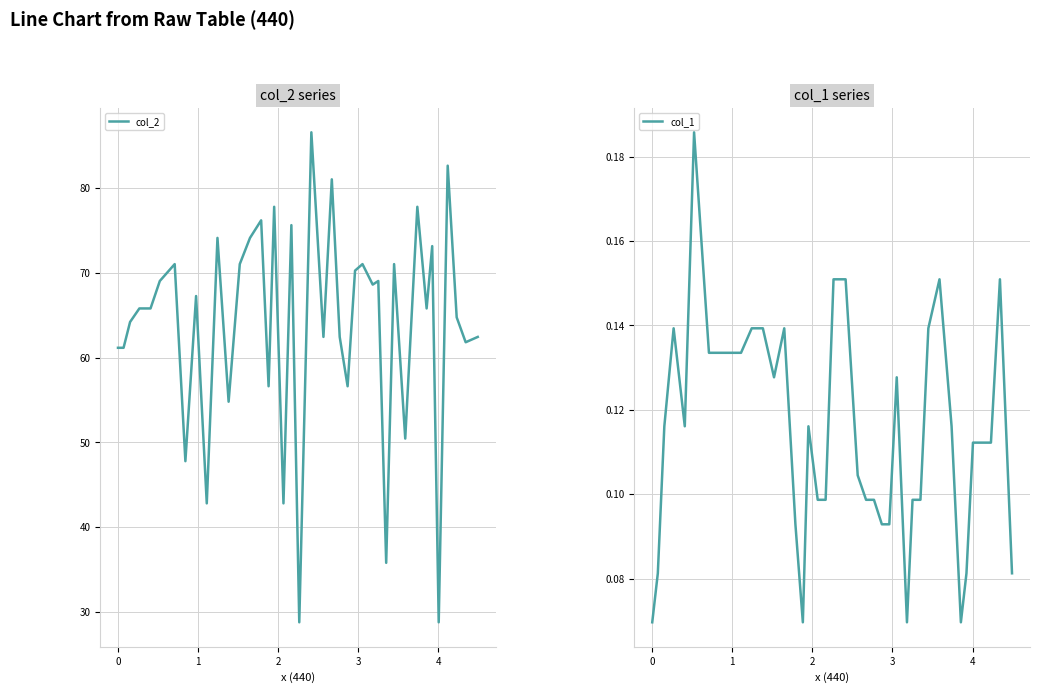

What is the value of the col_2 point at the 8th from the left?

47.8